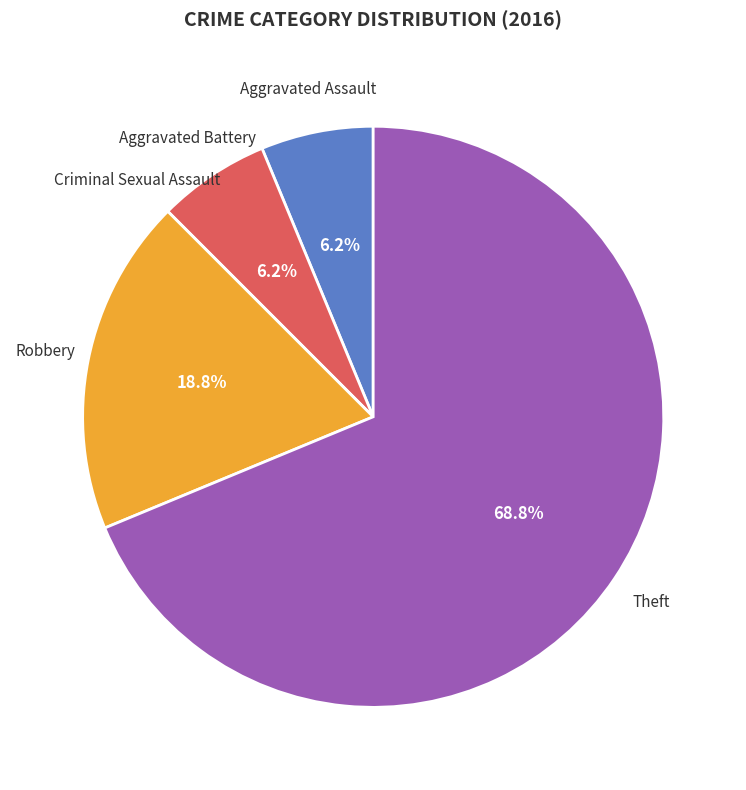

Does any single category account for the majority?

Yes